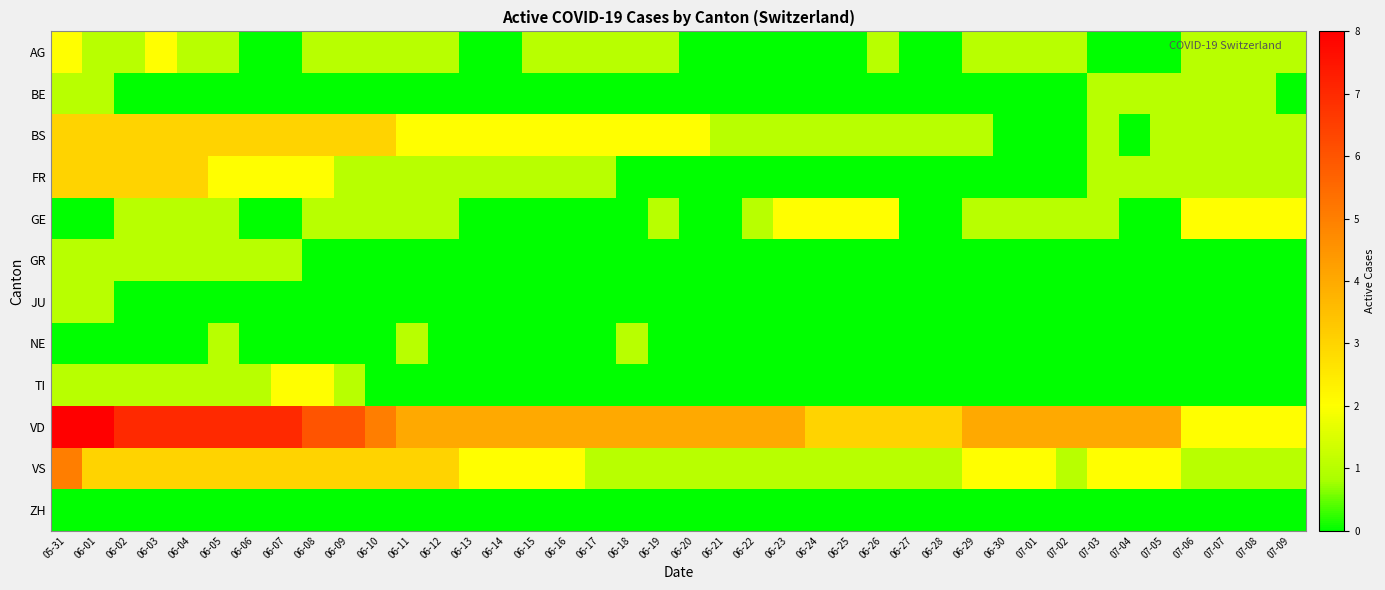

Reading left to right, what are all the values shown in this chart?

AG: 05-31=2	06-01=1	06-02=1	06-03=2	06-04=1	06-05=1	06-06=0	06-07=0	06-08=1	06-09=1	06-10=1	06-11=1	06-12=1	06-13=0	06-14=0	06-15=1	06-16=1	06-17=1	06-18=1	06-19=1	06-20=0	06-21=0	06-22=0	06-23=0	06-24=0	06-25=0	06-26=1	06-27=0	06-28=0	06-29=1	06-30=1	07-01=1	07-02=1	07-03=0	07-04=0	07-05=0	07-06=1	07-07=1	07-08=1	07-09=1
BE: 05-31=1	06-01=1	06-02=0	06-03=0	06-04=0	06-05=0	06-06=0	06-07=0	06-08=0	06-09=0	06-10=0	06-11=0	06-12=0	06-13=0	06-14=0	06-15=0	06-16=0	06-17=0	06-18=0	06-19=0	06-20=0	06-21=0	06-22=0	06-23=0	06-24=0	06-25=0	06-26=0	06-27=0	06-28=0	06-29=0	06-30=0	07-01=0	07-02=0	07-03=1	07-04=1	07-05=1	07-06=1	07-07=1	07-08=1	07-09=0
BS: 05-31=3	06-01=3	06-02=3	06-03=3	06-04=3	06-05=3	06-06=3	06-07=3	06-08=3	06-09=3	06-10=3	06-11=2	06-12=2	06-13=2	06-14=2	06-15=2	06-16=2	06-17=2	06-18=2	06-19=2	06-20=2	06-21=1	06-22=1	06-23=1	06-24=1	06-25=1	06-26=1	06-27=1	06-28=1	06-29=1	06-30=0	07-01=0	07-02=0	07-03=1	07-04=0	07-05=1	07-06=1	07-07=1	07-08=1	07-09=1
FR: 05-31=3	06-01=3	06-02=3	06-03=3	06-04=3	06-05=2	06-06=2	06-07=2	06-08=2	06-09=1	06-10=1	06-11=1	06-12=1	06-13=1	06-14=1	06-15=1	06-16=1	06-17=1	06-18=0	06-19=0	06-20=0	06-21=0	06-22=0	06-23=0	06-24=0	06-25=0	06-26=0	06-27=0	06-28=0	06-29=0	06-30=0	07-01=0	07-02=0	07-03=1	07-04=1	07-05=1	07-06=1	07-07=1	07-08=1	07-09=1
GE: 05-31=0	06-01=0	06-02=1	06-03=1	06-04=1	06-05=1	06-06=0	06-07=0	06-08=1	06-09=1	06-10=1	06-11=1	06-12=1	06-13=0	06-14=0	06-15=0	06-16=0	06-17=0	06-18=0	06-19=1	06-20=0	06-21=0	06-22=1	06-23=2	06-24=2	06-25=2	06-26=2	06-27=0	06-28=0	06-29=1	06-30=1	07-01=1	07-02=1	07-03=1	07-04=0	07-05=0	07-06=2	07-07=2	07-08=2	07-09=2
GR: 05-31=1	06-01=1	06-02=1	06-03=1	06-04=1	06-05=1	06-06=1	06-07=1	06-08=0	06-09=0	06-10=0	06-11=0	06-12=0	06-13=0	06-14=0	06-15=0	06-16=0	06-17=0	06-18=0	06-19=0	06-20=0	06-21=0	06-22=0	06-23=0	06-24=0	06-25=0	06-26=0	06-27=0	06-28=0	06-29=0	06-30=0	07-01=0	07-02=0	07-03=0	07-04=0	07-05=0	07-06=0	07-07=0	07-08=0	07-09=0
JU: 05-31=1	06-01=1	06-02=0	06-03=0	06-04=0	06-05=0	06-06=0	06-07=0	06-08=0	06-09=0	06-10=0	06-11=0	06-12=0	06-13=0	06-14=0	06-15=0	06-16=0	06-17=0	06-18=0	06-19=0	06-20=0	06-21=0	06-22=0	06-23=0	06-24=0	06-25=0	06-26=0	06-27=0	06-28=0	06-29=0	06-30=0	07-01=0	07-02=0	07-03=0	07-04=0	07-05=0	07-06=0	07-07=0	07-08=0	07-09=0
NE: 05-31=0	06-01=0	06-02=0	06-03=0	06-04=0	06-05=1	06-06=0	06-07=0	06-08=0	06-09=0	06-10=0	06-11=1	06-12=0	06-13=0	06-14=0	06-15=0	06-16=0	06-17=0	06-18=1	06-19=0	06-20=0	06-21=0	06-22=0	06-23=0	06-24=0	06-25=0	06-26=0	06-27=0	06-28=0	06-29=0	06-30=0	07-01=0	07-02=0	07-03=0	07-04=0	07-05=0	07-06=0	07-07=0	07-08=0	07-09=0
TI: 05-31=1	06-01=1	06-02=1	06-03=1	06-04=1	06-05=1	06-06=1	06-07=2	06-08=2	06-09=1	06-10=0	06-11=0	06-12=0	06-13=0	06-14=0	06-15=0	06-16=0	06-17=0	06-18=0	06-19=0	06-20=0	06-21=0	06-22=0	06-23=0	06-24=0	06-25=0	06-26=0	06-27=0	06-28=0	06-29=0	06-30=0	07-01=0	07-02=0	07-03=0	07-04=0	07-05=0	07-06=0	07-07=0	07-08=0	07-09=0
VD: 05-31=8	06-01=8	06-02=7	06-03=7	06-04=7	06-05=7	06-06=7	06-07=7	06-08=6	06-09=6	06-10=5	06-11=4	06-12=4	06-13=4	06-14=4	06-15=4	06-16=4	06-17=4	06-18=4	06-19=4	06-20=4	06-21=4	06-22=4	06-23=4	06-24=3	06-25=3	06-26=3	06-27=3	06-28=3	06-29=4	06-30=4	07-01=4	07-02=4	07-03=4	07-04=4	07-05=4	07-06=2	07-07=2	07-08=2	07-09=2
VS: 05-31=5	06-01=3	06-02=3	06-03=3	06-04=3	06-05=3	06-06=3	06-07=3	06-08=3	06-09=3	06-10=3	06-11=3	06-12=3	06-13=2	06-14=2	06-15=2	06-16=2	06-17=1	06-18=1	06-19=1	06-20=1	06-21=1	06-22=1	06-23=1	06-24=1	06-25=1	06-26=1	06-27=1	06-28=1	06-29=2	06-30=2	07-01=2	07-02=1	07-03=2	07-04=2	07-05=2	07-06=1	07-07=1	07-08=1	07-09=1
ZH: 05-31=0	06-01=0	06-02=0	06-03=0	06-04=0	06-05=0	06-06=0	06-07=0	06-08=0	06-09=0	06-10=0	06-11=0	06-12=0	06-13=0	06-14=0	06-15=0	06-16=0	06-17=0	06-18=0	06-19=0	06-20=0	06-21=0	06-22=0	06-23=0	06-24=0	06-25=0	06-26=0	06-27=0	06-28=0	06-29=0	06-30=0	07-01=0	07-02=0	07-03=0	07-04=0	07-05=0	07-06=0	07-07=0	07-08=0	07-09=0